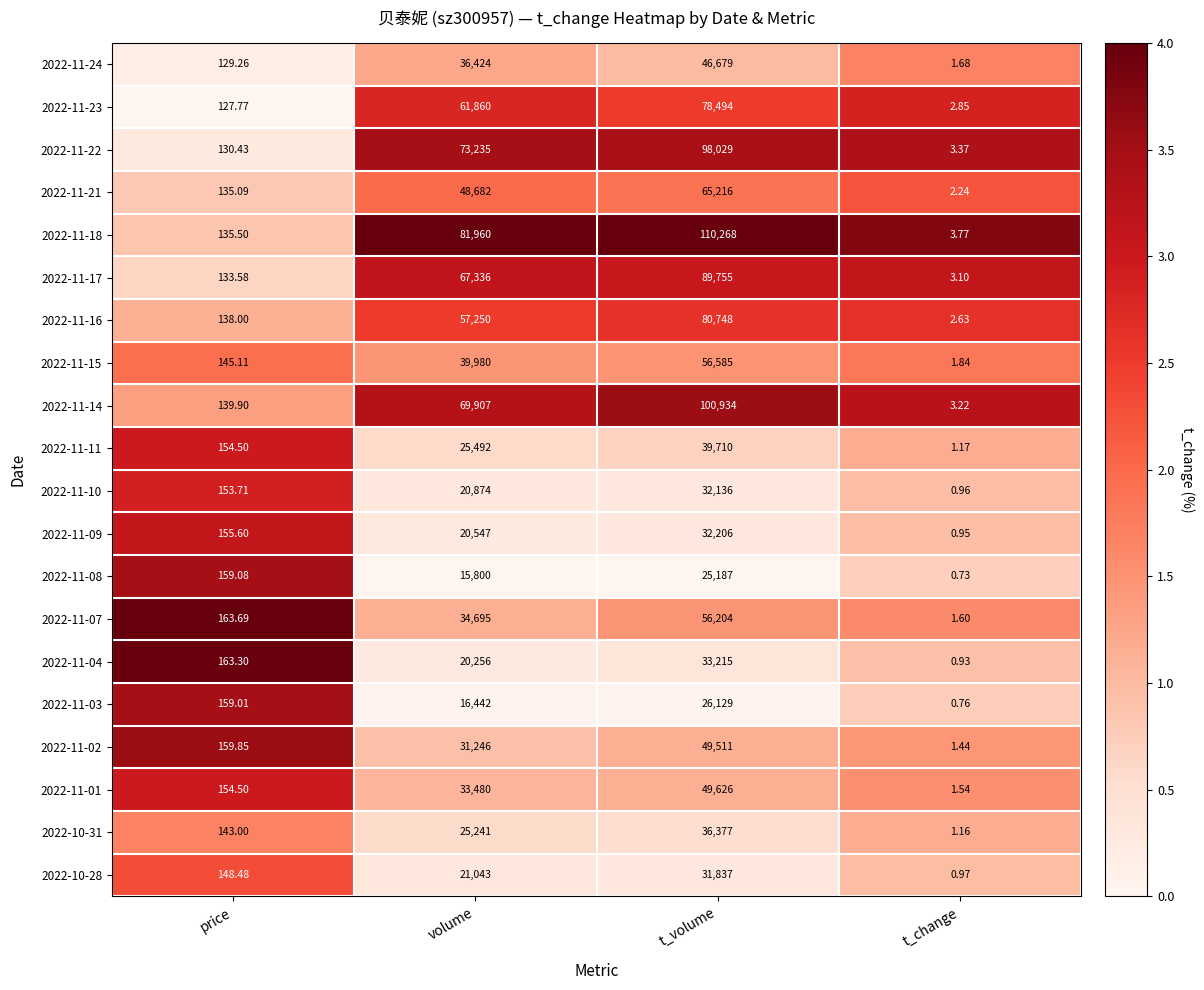

Where is 2022-11-14 nearest to the value 50468?

volume